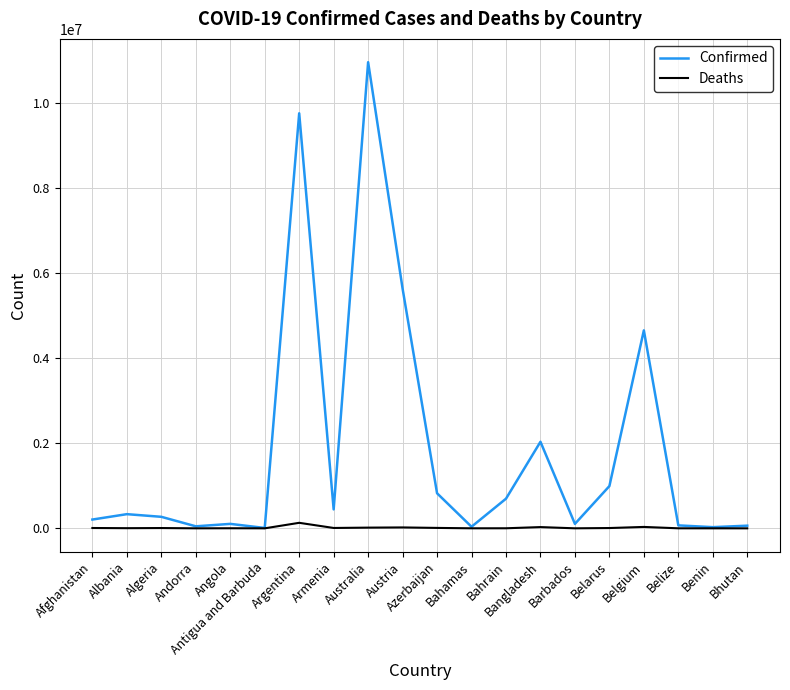

Which series has the largest range (max minus min)?

Confirmed